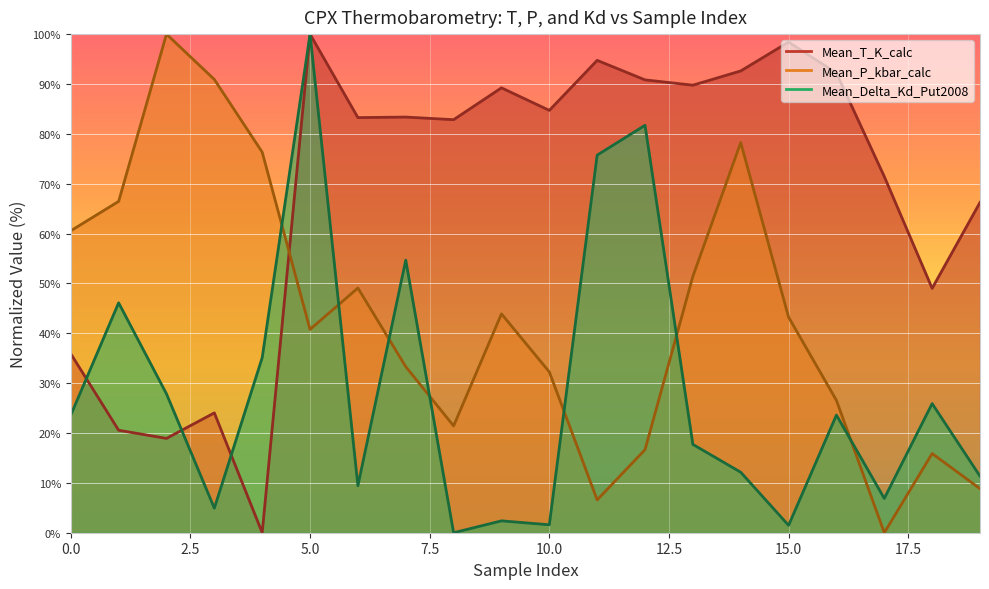

The Mean_P_kbar_calc series shows 32.3 at 10. True or false?

True